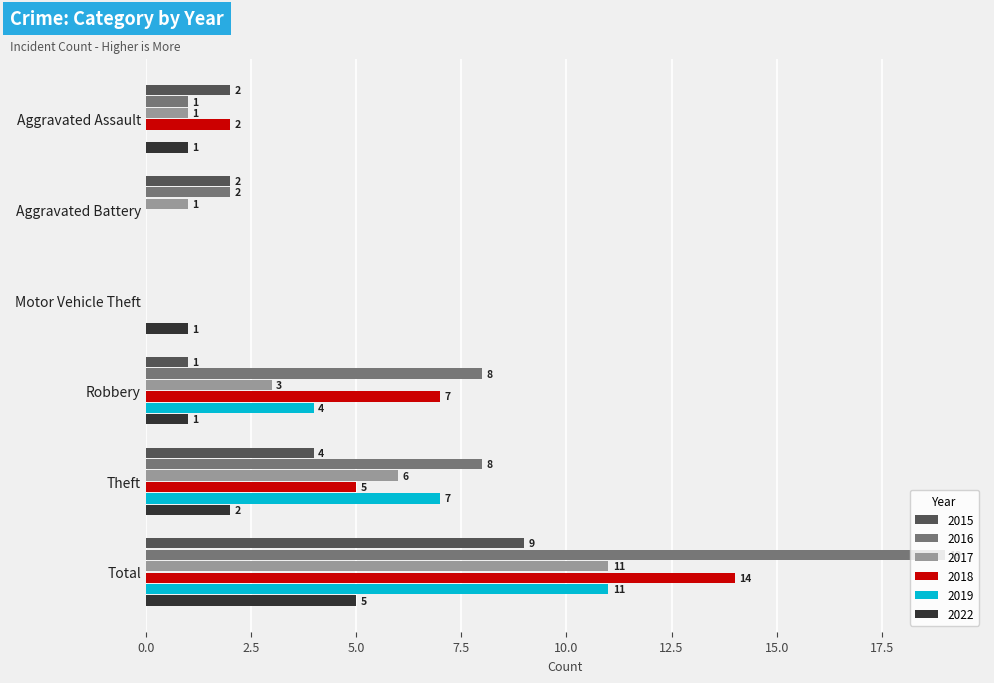

Which series has the largest range (max minus min)?

2016